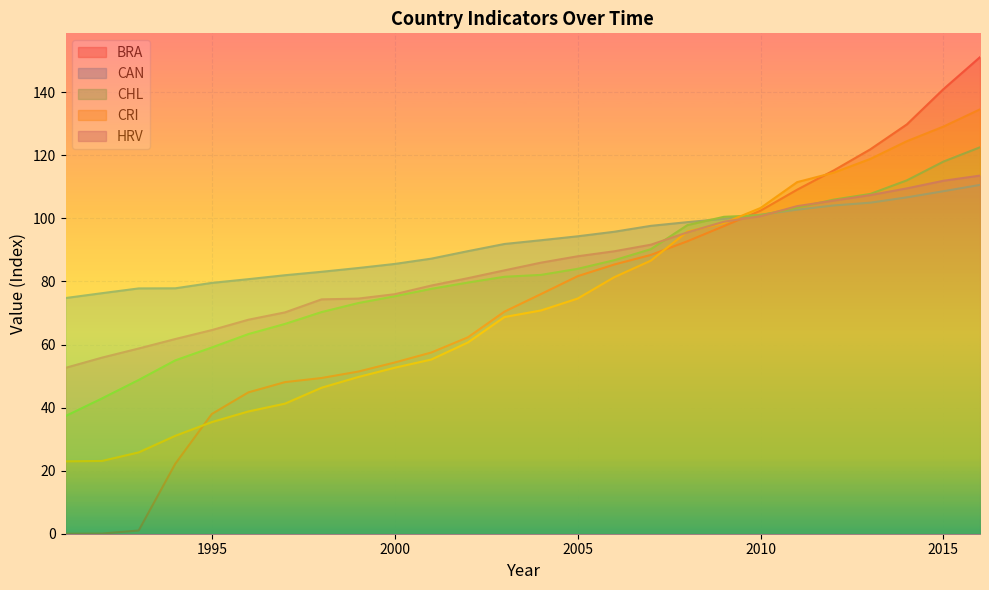

Where do HRV and CHL first cross each other?

2007 and 2008